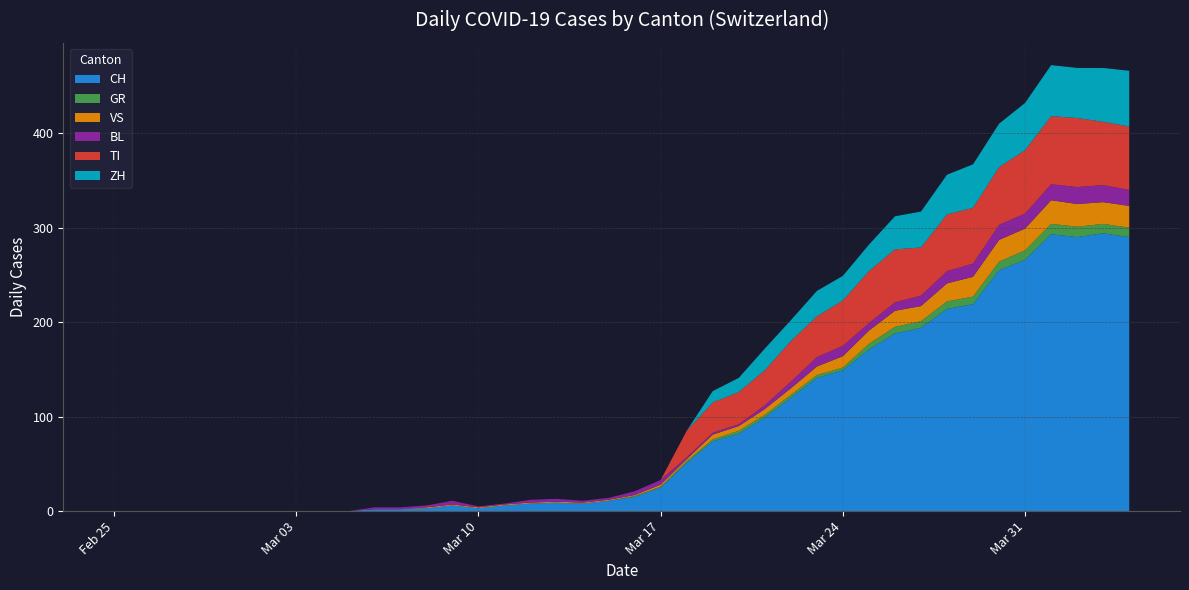

Reading right to left, extract all data points from this chart.

CH: 2020-04-04=290	2020-04-03=294	2020-04-02=290	2020-04-01=293	2020-03-31=266	2020-03-30=255	2020-03-29=219	2020-03-28=214	2020-03-27=194	2020-03-26=188	2020-03-25=171	2020-03-24=149	2020-03-23=141	2020-03-22=120	2020-03-21=99	2020-03-20=82	2020-03-19=74	2020-03-18=51	2020-03-17=25	2020-03-16=15	2020-03-15=11	2020-03-14=8	2020-03-13=9	2020-03-12=8	2020-03-11=6	2020-03-10=3	2020-03-09=6	2020-03-08=3	2020-03-07=2	2020-03-06=2	2020-03-05=0	2020-03-04=0	2020-03-03=0	2020-03-02=0	2020-03-01=0	2020-02-29=0	2020-02-28=0	2020-02-27=0	2020-02-26=0	2020-02-25=0
GR: 2020-04-04=10	2020-04-03=10	2020-04-02=11	2020-04-01=11	2020-03-31=10	2020-03-30=9	2020-03-29=8	2020-03-28=8	2020-03-27=7	2020-03-26=7	2020-03-25=6	2020-03-24=3	2020-03-23=3	2020-03-22=3	2020-03-21=3	2020-03-20=3	2020-03-19=2	2020-03-18=2	2020-03-17=1	2020-03-16=1	2020-03-15=0	2020-03-14=0	2020-03-13=0	2020-03-12=0	2020-03-11=0	2020-03-10=0	2020-03-09=0	2020-03-08=0	2020-03-07=0	2020-03-06=0	2020-03-05=0	2020-03-04=0	2020-03-03=0	2020-03-02=0	2020-03-01=0	2020-02-29=0	2020-02-28=0	2020-02-27=0	2020-02-26=0	2020-02-25=0
VS: 2020-04-04=23	2020-04-03=23	2020-04-02=24	2020-04-01=25	2020-03-31=23	2020-03-30=23	2020-03-29=21	2020-03-28=19	2020-03-27=16	2020-03-26=17	2020-03-25=14	2020-03-24=12	2020-03-23=9	2020-03-22=7	2020-03-21=6	2020-03-20=5	2020-03-19=5	2020-03-18=2	2020-03-17=2	2020-03-16=1	2020-03-15=1	2020-03-14=1	2020-03-13=1	2020-03-12=1	2020-03-11=1	2020-03-10=1	2020-03-09=1	2020-03-08=1	2020-03-07=0	2020-03-06=0	2020-03-05=0	2020-03-04=0	2020-03-03=0	2020-03-02=0	2020-03-01=0	2020-02-29=0	2020-02-28=0	2020-02-27=0	2020-02-26=0	2020-02-25=0
BL: 2020-04-04=17	2020-04-03=18	2020-04-02=18	2020-04-01=17	2020-03-31=16	2020-03-30=16	2020-03-29=14	2020-03-28=13	2020-03-27=11	2020-03-26=9	2020-03-25=8	2020-03-24=11	2020-03-23=10	2020-03-22=7	2020-03-21=4	2020-03-20=2	2020-03-19=2	2020-03-18=2	2020-03-17=5	2020-03-16=4	2020-03-15=2	2020-03-14=2	2020-03-13=3	2020-03-12=3	2020-03-11=1	2020-03-10=1	2020-03-09=4	2020-03-08=2	2020-03-07=2	2020-03-06=2	2020-03-05=0	2020-03-04=0	2020-03-03=0	2020-03-02=0	2020-03-01=0	2020-02-29=0	2020-02-28=0	2020-02-27=0	2020-02-26=0	2020-02-25=0
TI: 2020-04-04=67	2020-04-03=67	2020-04-02=73	2020-04-01=72	2020-03-31=67	2020-03-30=61	2020-03-29=59	2020-03-28=60	2020-03-27=51	2020-03-26=56	2020-03-25=55	2020-03-24=48	2020-03-23=43	2020-03-22=43	2020-03-21=37	2020-03-20=34	2020-03-19=32	2020-03-18=28	2020-03-17=0	2020-03-16=0	2020-03-15=0	2020-03-14=0	2020-03-13=0	2020-03-12=0	2020-03-11=0	2020-03-10=0	2020-03-09=0	2020-03-08=0	2020-03-07=0	2020-03-06=0	2020-03-05=0	2020-03-04=0	2020-03-03=0	2020-03-02=0	2020-03-01=0	2020-02-29=0	2020-02-28=0	2020-02-27=0	2020-02-26=0	2020-02-25=0
ZH: 2020-04-04=59	2020-04-03=57	2020-04-02=53	2020-04-01=54	2020-03-31=50	2020-03-30=46	2020-03-29=46	2020-03-28=42	2020-03-27=38	2020-03-26=35	2020-03-25=28	2020-03-24=26	2020-03-23=27	2020-03-22=22	2020-03-21=23	2020-03-20=15	2020-03-19=12	2020-03-18=0	2020-03-17=0	2020-03-16=0	2020-03-15=0	2020-03-14=0	2020-03-13=0	2020-03-12=0	2020-03-11=0	2020-03-10=0	2020-03-09=0	2020-03-08=0	2020-03-07=0	2020-03-06=0	2020-03-05=0	2020-03-04=0	2020-03-03=0	2020-03-02=0	2020-03-01=0	2020-02-29=0	2020-02-28=0	2020-02-27=0	2020-02-26=0	2020-02-25=0